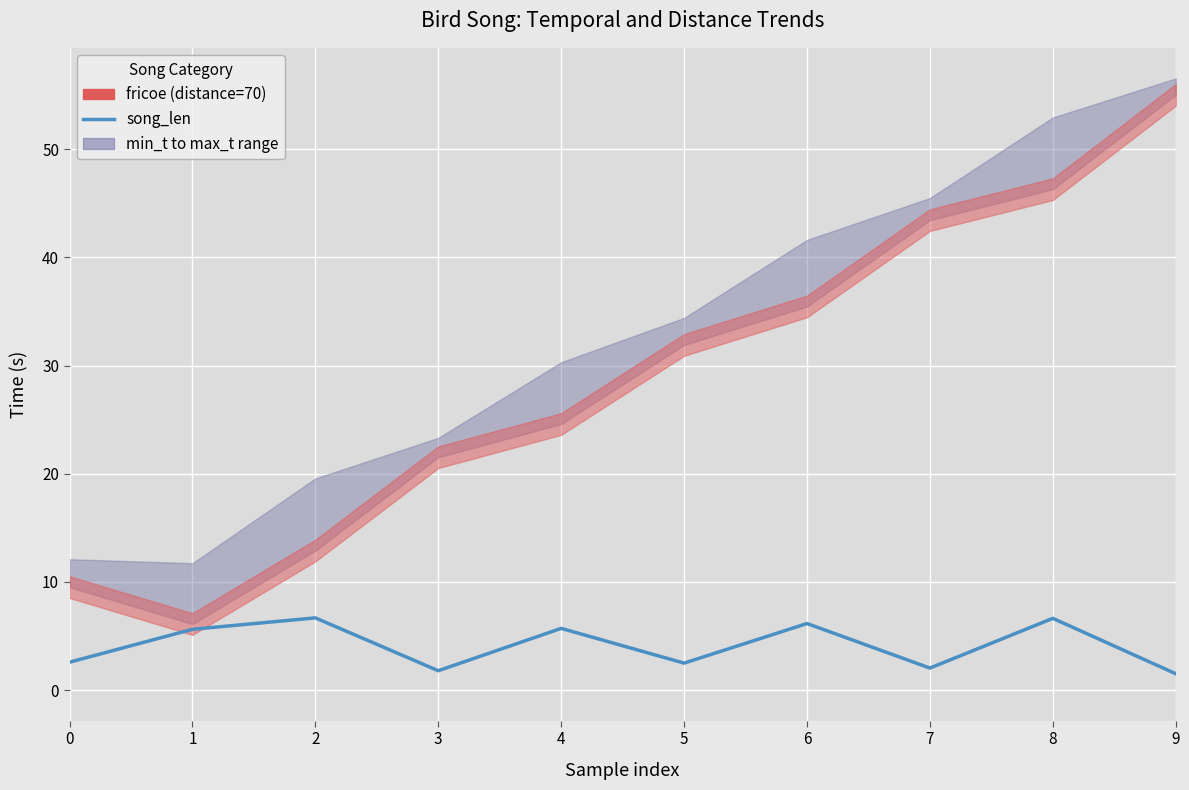

Is this an area chart (filled region under the line)?

No